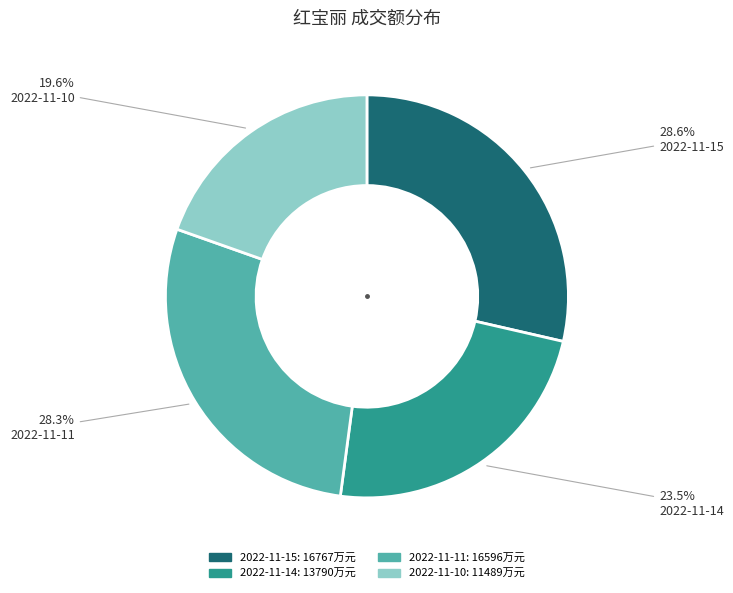

How many segments does this pie chart have?

4